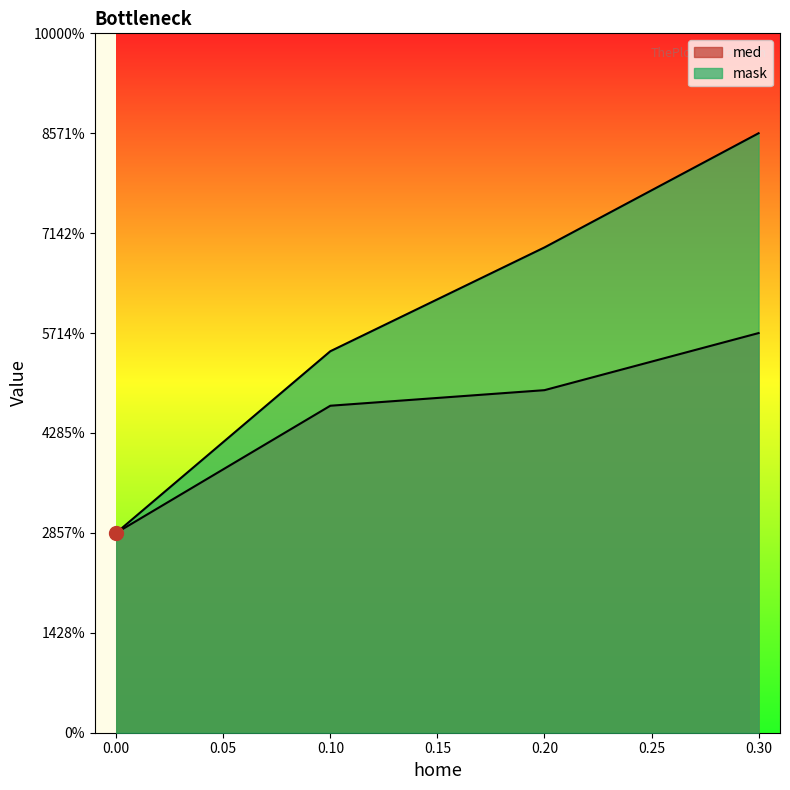

Which series ends up on top after the final intersection of mask and med?

mask